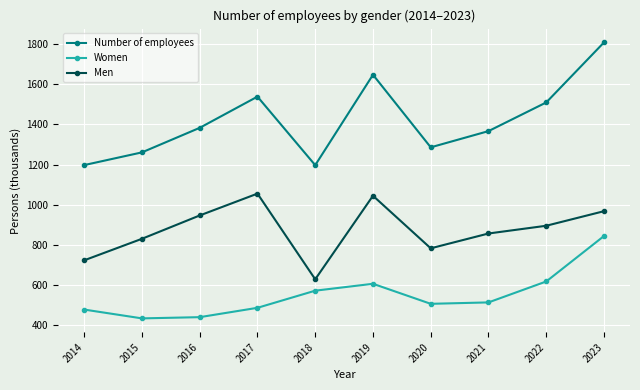

True or false: Number of employees and Women intersect in this chart.

False